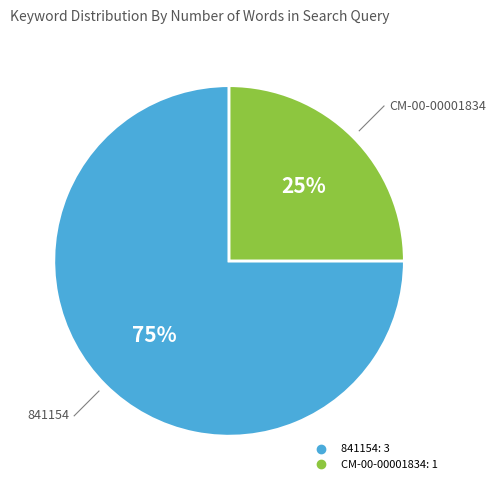

Rank the categories by value from highest to lowest.

841154, CM-00-00001834